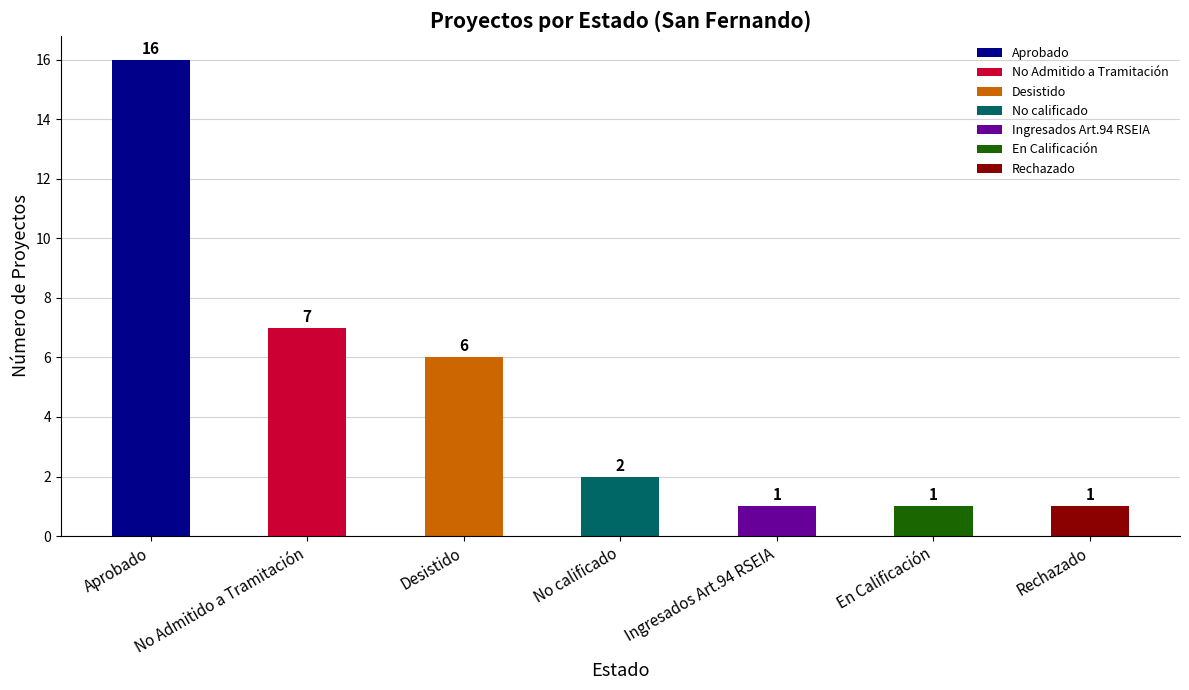

Which has a higher value, No calificado or No Admitido a Tramitación?

No Admitido a Tramitación